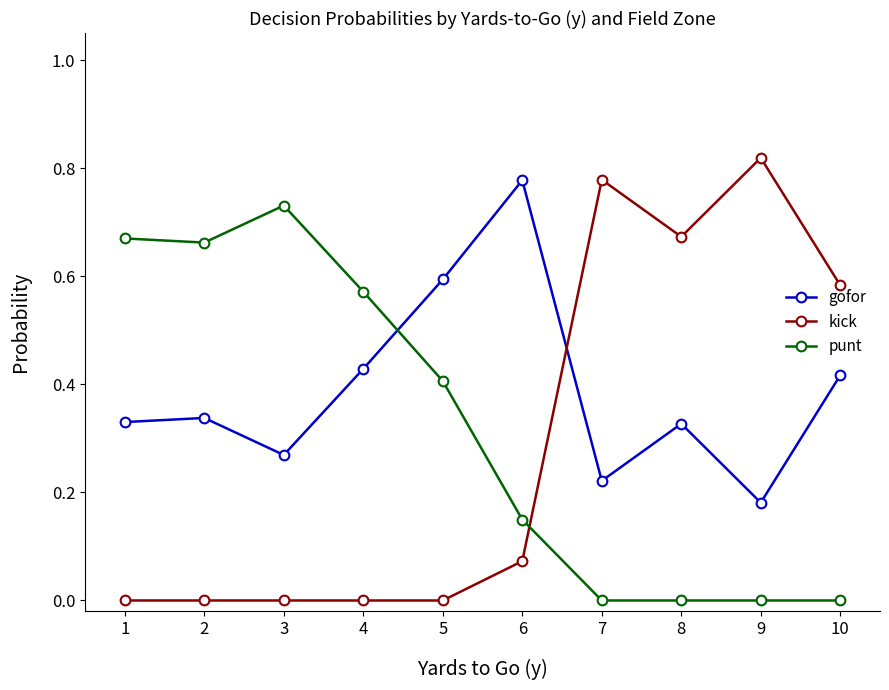

Which series has the largest range (max minus min)?

kick